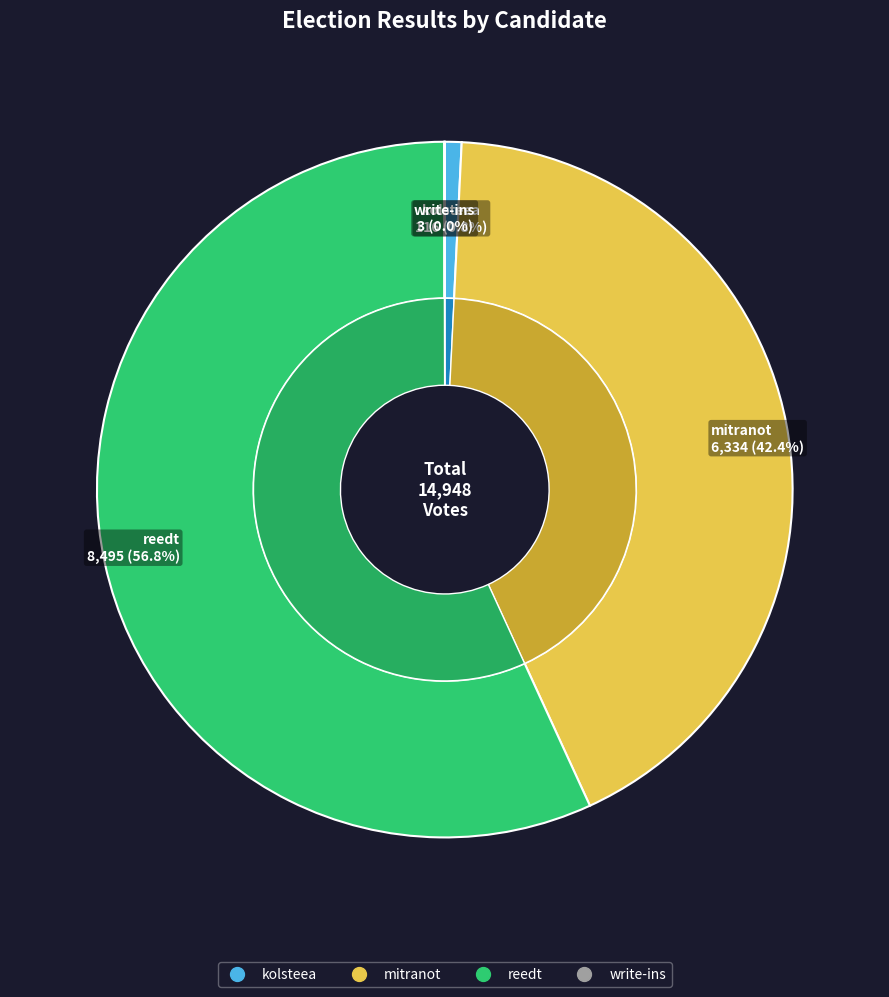

What percentage is the mitranot slice, to the nearest percent?

42%